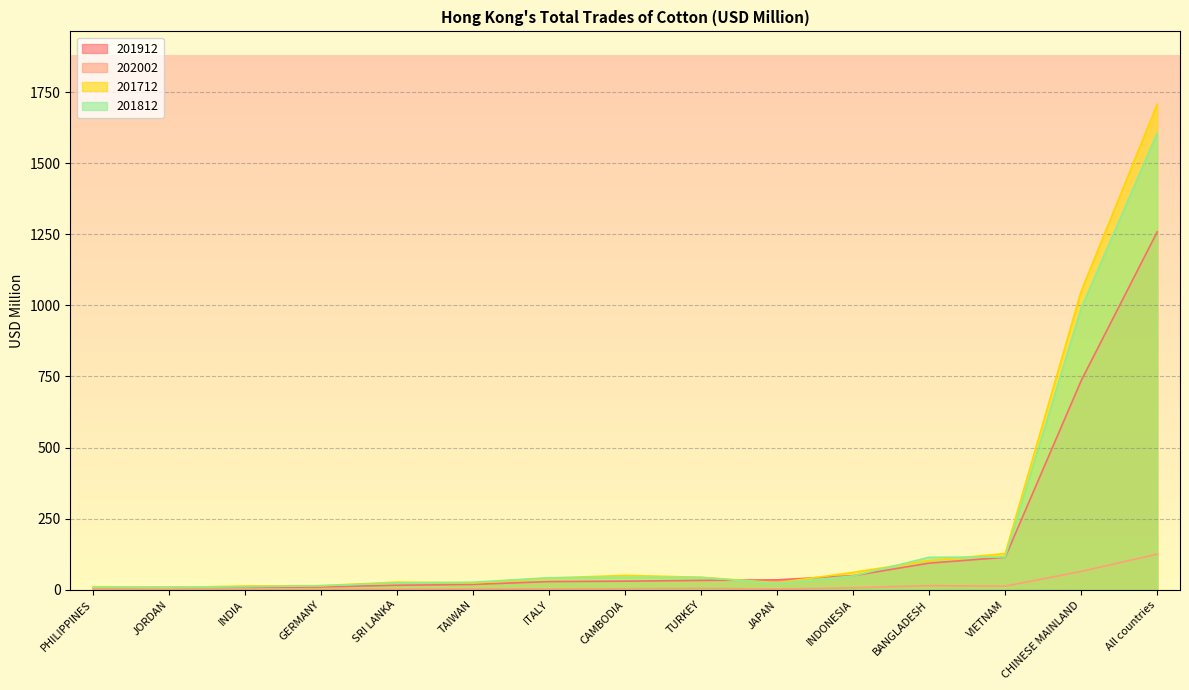

What is the total value across all series at JORDAN?

24.6